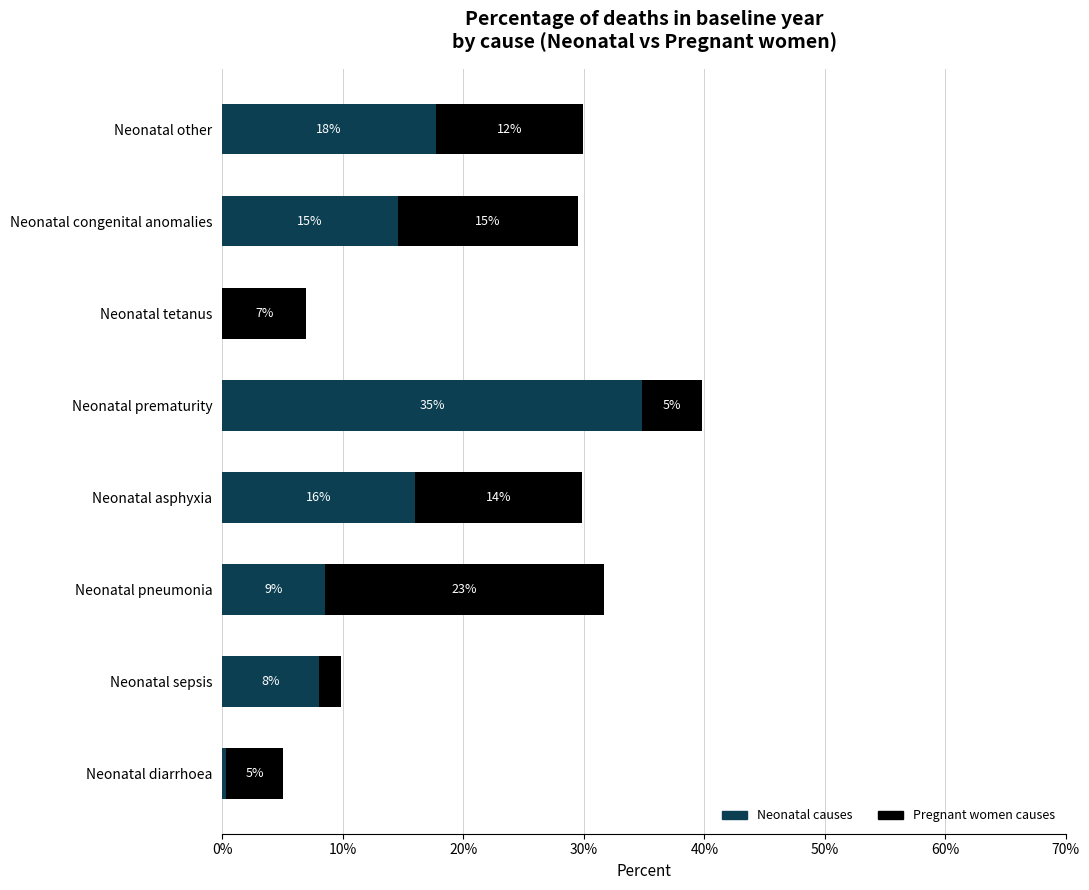

What is the average value of the Pregnant women causes series?

0.1